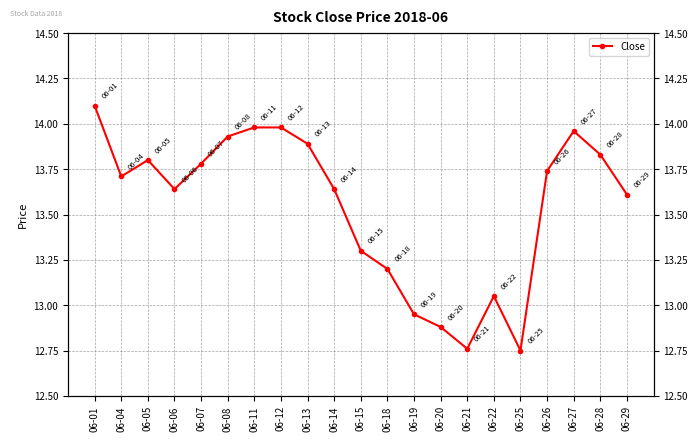

List the labels in order of value, smallest first.

06-25, 06-21, 06-20, 06-19, 06-22, 06-18, 06-15, 06-29, 06-06, 06-14, 06-04, 06-26, 06-07, 06-05, 06-28, 06-13, 06-08, 06-27, 06-11, 06-12, 06-01